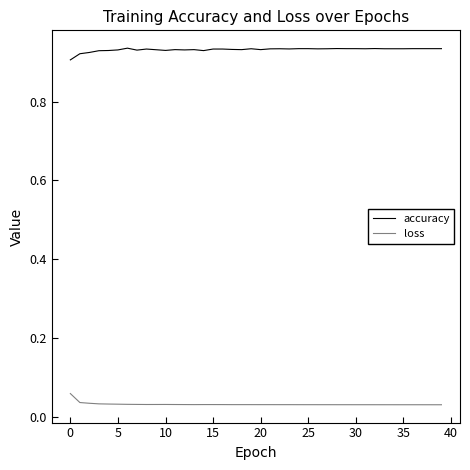

Which series has the largest total across all categories?

accuracy